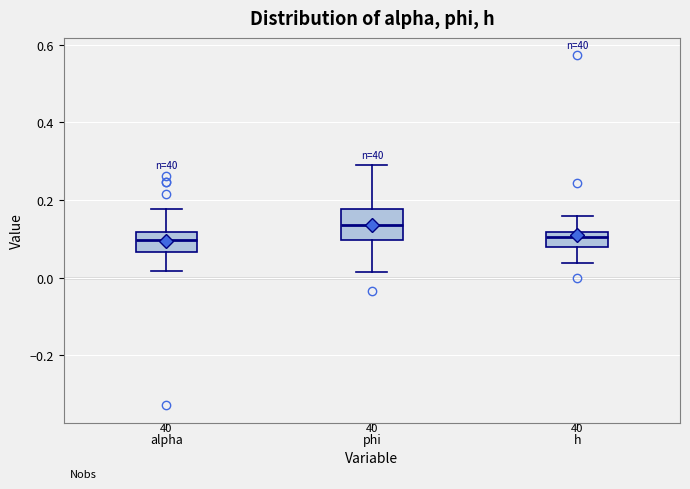

Comparing the boxes themselves (not the whiskers), which one is the tallest?

phi